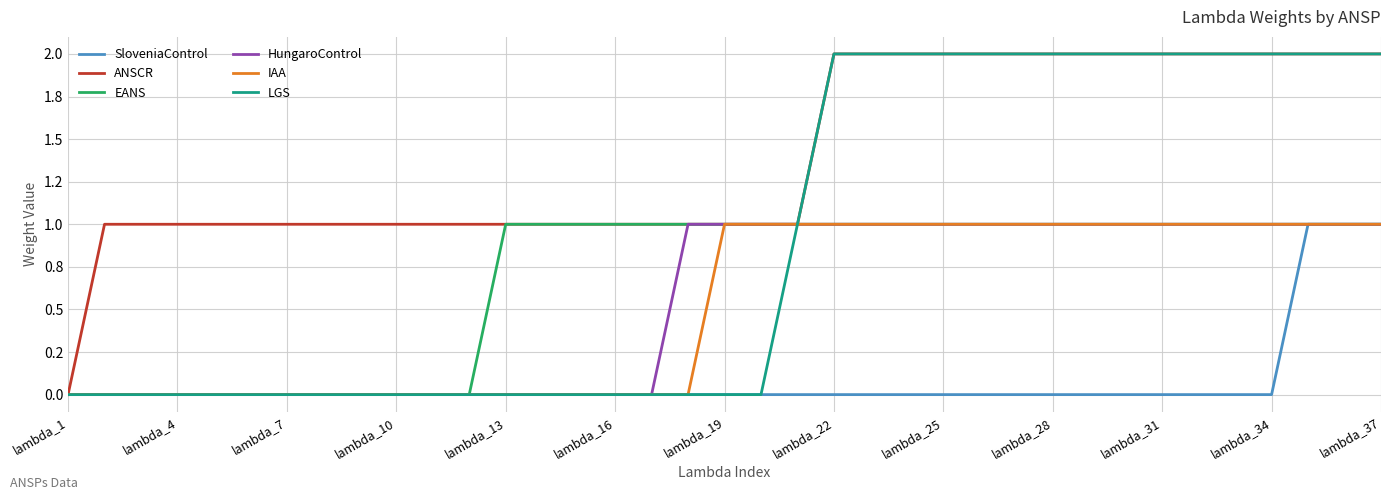

What is the difference between the maximum and minimum values in the ANSCR series?

2